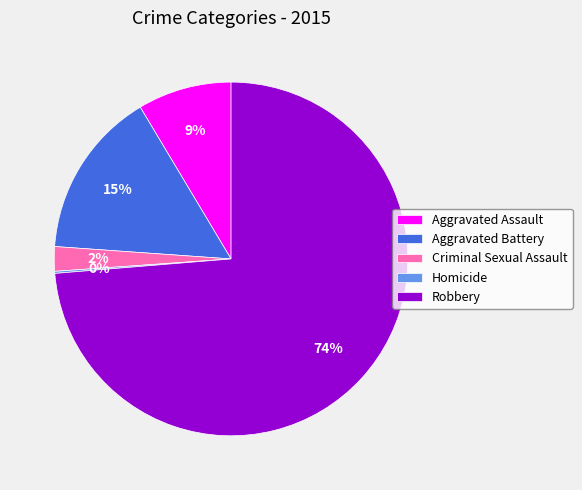

Which slice is the largest?

Robbery